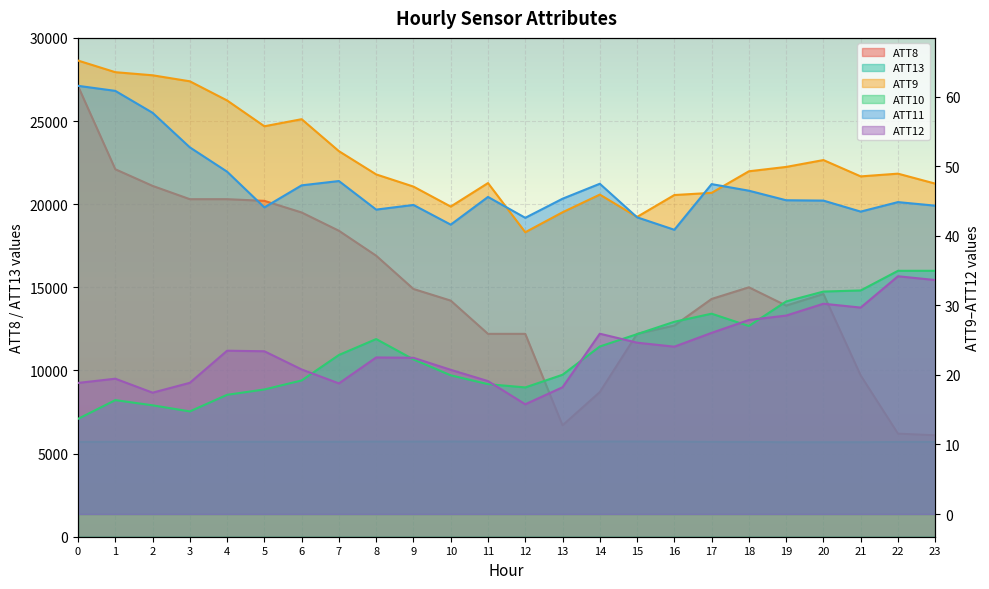

Reading left to right, extract all data points from this chart.

ATT8: 0=27100.0	1=22100.0	2=21100.0	3=20300.0	4=20300.0	5=20200.0	6=19500.0	7=18400.0	8=16900.0	9=14900.0	10=14200.0	11=12200.0	12=12200.0	13=6700.0	14=8700.0	15=12200.0	16=12700.0	17=14300.0	18=15000.0	19=13900.0	20=14600.0	21=9700.0	22=6200.0	23=6100.0
ATT9: 0=65.2	1=63.5	2=63.1	3=62.2	4=59.5	5=55.8	6=56.8	7=52.2	8=48.8	9=47.1	10=44.2	11=47.6	12=40.5	13=43.4	14=45.9	15=42.7	16=45.9	17=46.2	18=49.3	19=49.9	20=50.9	21=48.5	22=48.9	23=47.5
ATT10: 0=13.7	1=16.4	2=15.6	3=14.8	4=17.1	5=17.9	6=19.2	7=22.9	8=25.2	9=22.2	10=19.9	11=18.7	12=18.2	13=20.0	14=24.1	15=25.9	16=27.6	17=28.8	18=27.0	19=30.6	20=32.0	21=32.1	22=35.0	23=35.0
ATT11: 0=61.6	1=60.8	2=57.7	3=52.7	4=49.2	5=44.1	6=47.3	7=47.9	8=43.8	9=44.4	10=41.6	11=45.6	12=42.6	13=45.3	14=47.5	15=42.7	16=40.9	17=47.4	18=46.5	19=45.1	20=45.1	21=43.5	22=44.8	23=44.3
ATT12: 0=18.9	1=19.5	2=17.4	3=18.9	4=23.5	5=23.4	6=20.8	7=18.8	8=22.5	9=22.5	10=20.7	11=19.1	12=15.8	13=18.2	14=25.9	15=24.6	16=24.1	17=26.0	18=27.9	19=28.5	20=30.2	21=29.7	22=34.2	23=33.6
ATT13: 0=5696.6	1=5703.4	2=5705.6	3=5702.4	4=5701.6	5=5708.6	6=5705.4	7=5708.4	8=5718.4	9=5720.0	10=5723.1	11=5721.6	12=5712.9	13=5715.7	14=5722.4	15=5724.3	16=5716.2	17=5702.5	18=5697.7	19=5684.6	20=5686.5	21=5685.5	22=5697.1	23=5702.0